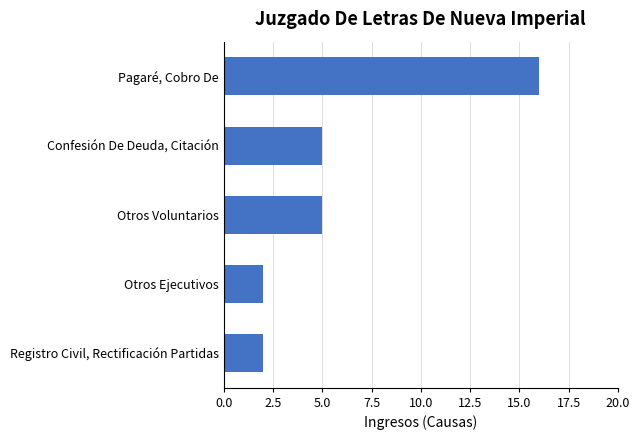

The value at Otros Voluntarios is 3. True or false?

False